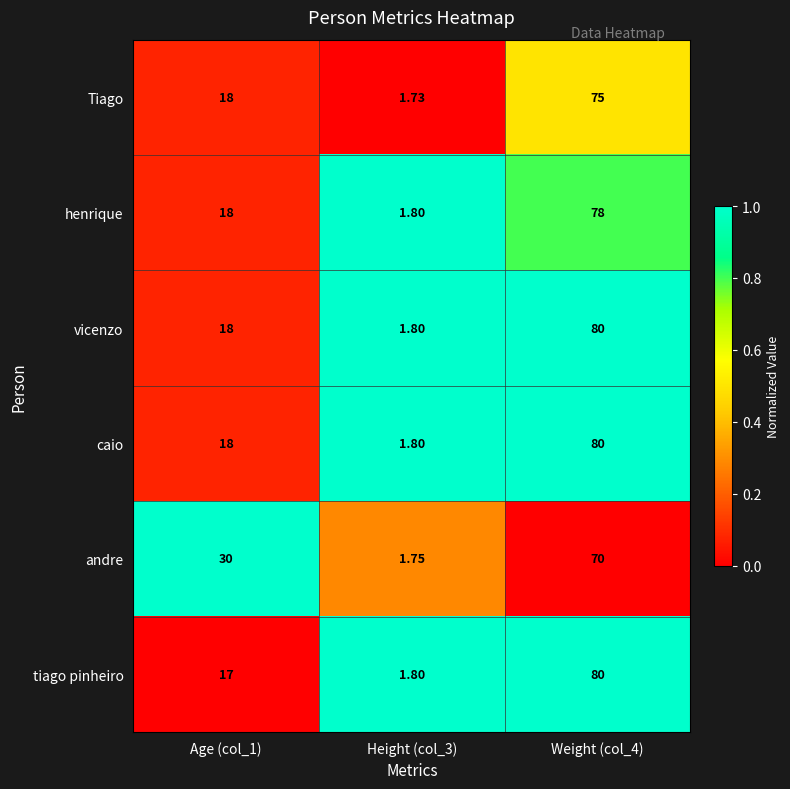

Which series has the largest total across all categories?

andre